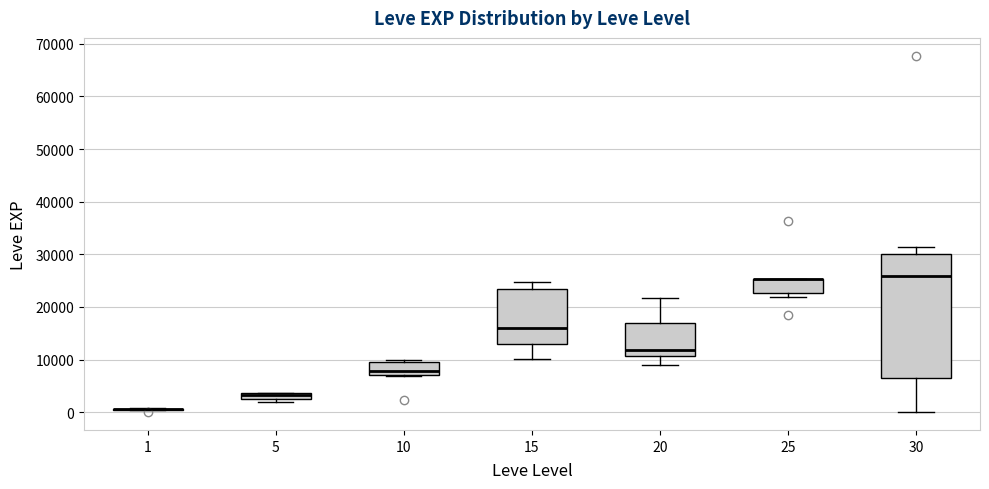

Where is the lower edge of the box at x = 25 on the y-axis? The values are not printed on the chart, so give them approximately, as read against the axis.

23000